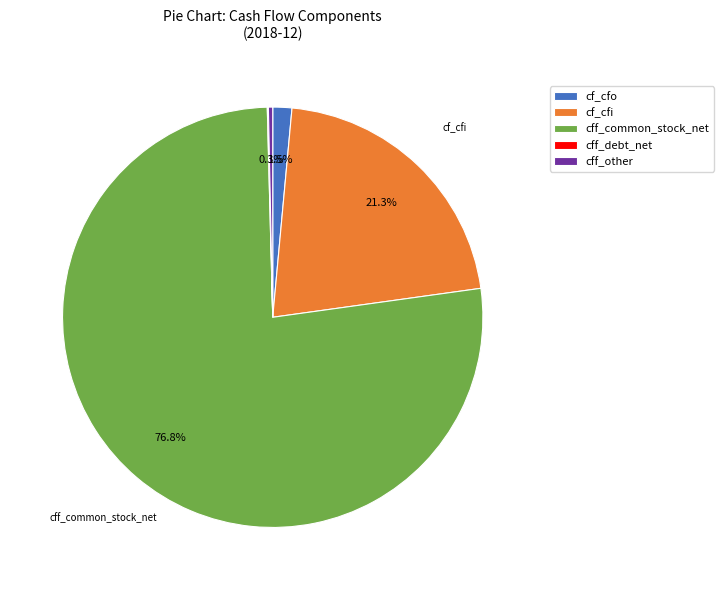

What percentage is NOT represented by cff_common_stock_net?

23.2%